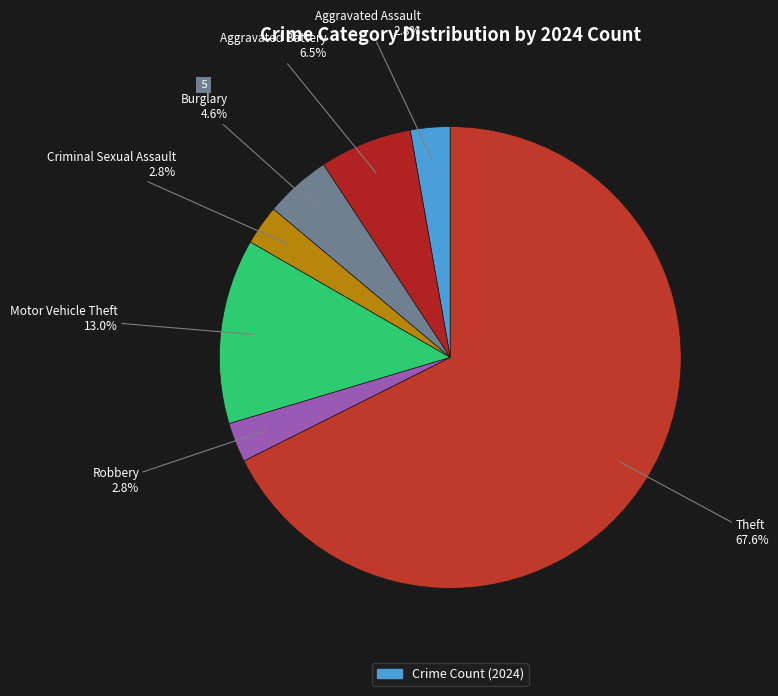

Which category has the biggest portion of the pie?

Theft